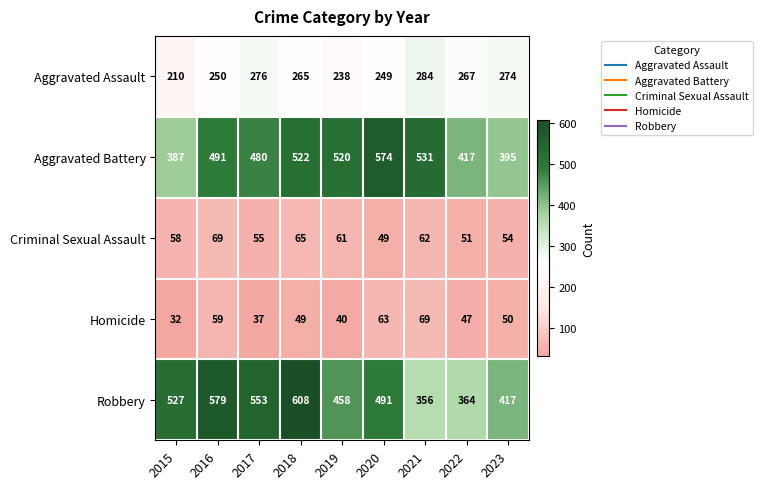

The value of Criminal Sexual Assault at 2018 is 65. True or false?

True